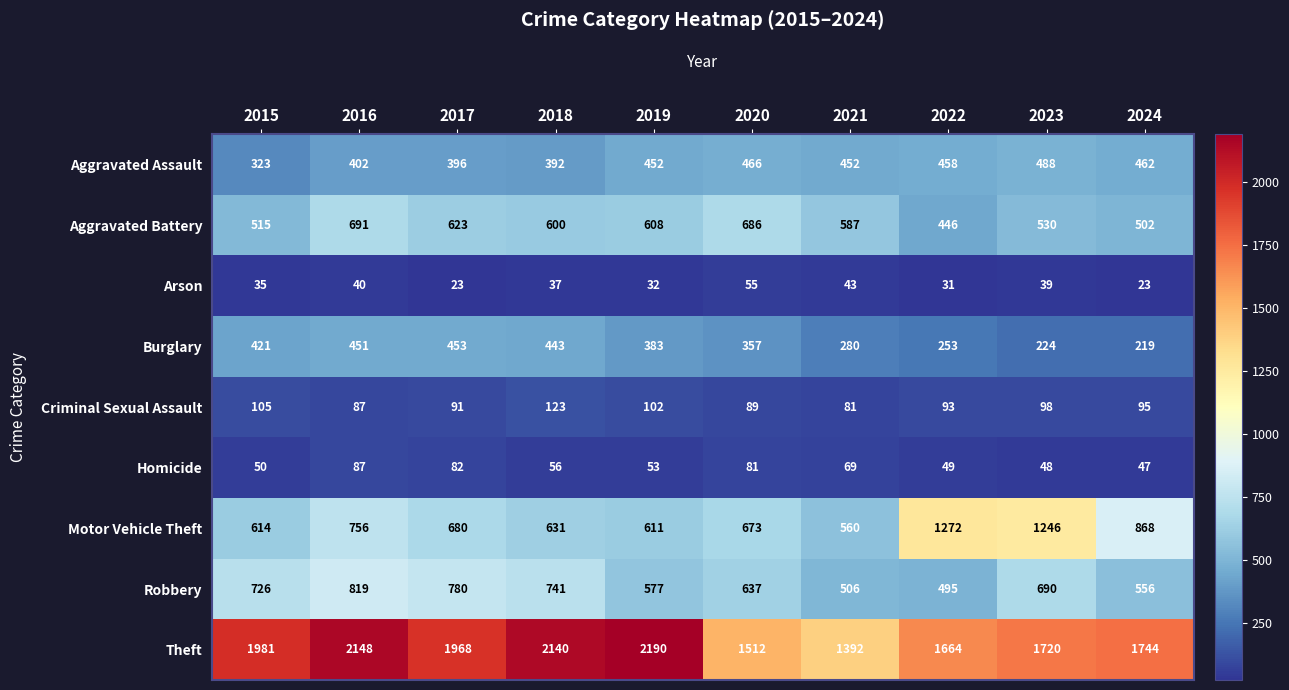

What is the difference between the Theft values at 2021 and 2018?

748